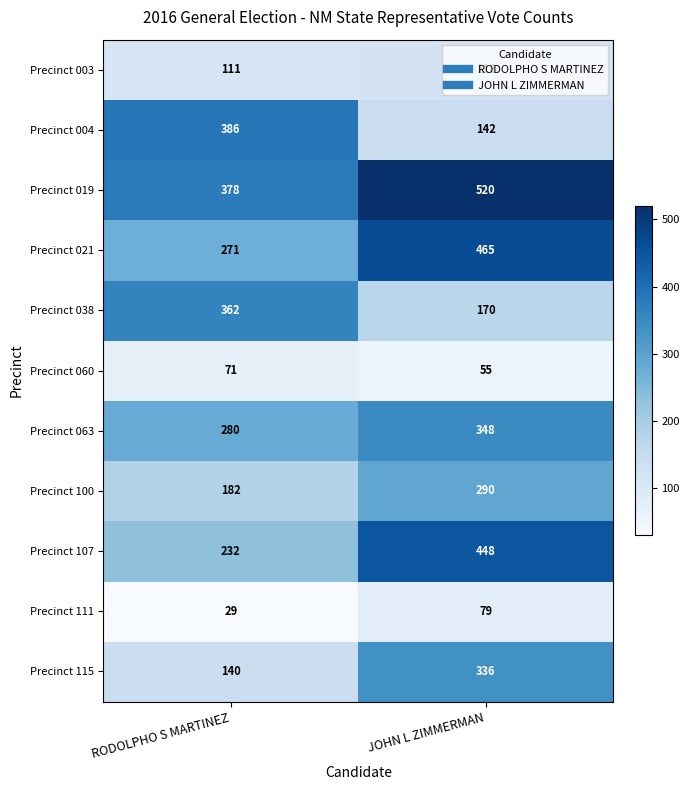

Which category has the lowest value across all series?

RODOLPHO S MARTINEZ